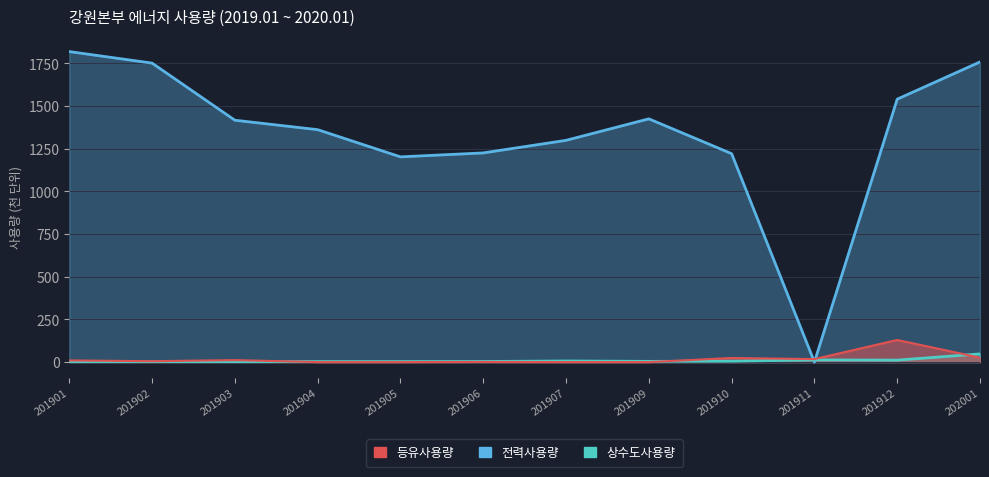

The 상수도사용량 series shows 47.9 at 202001. True or false?

True